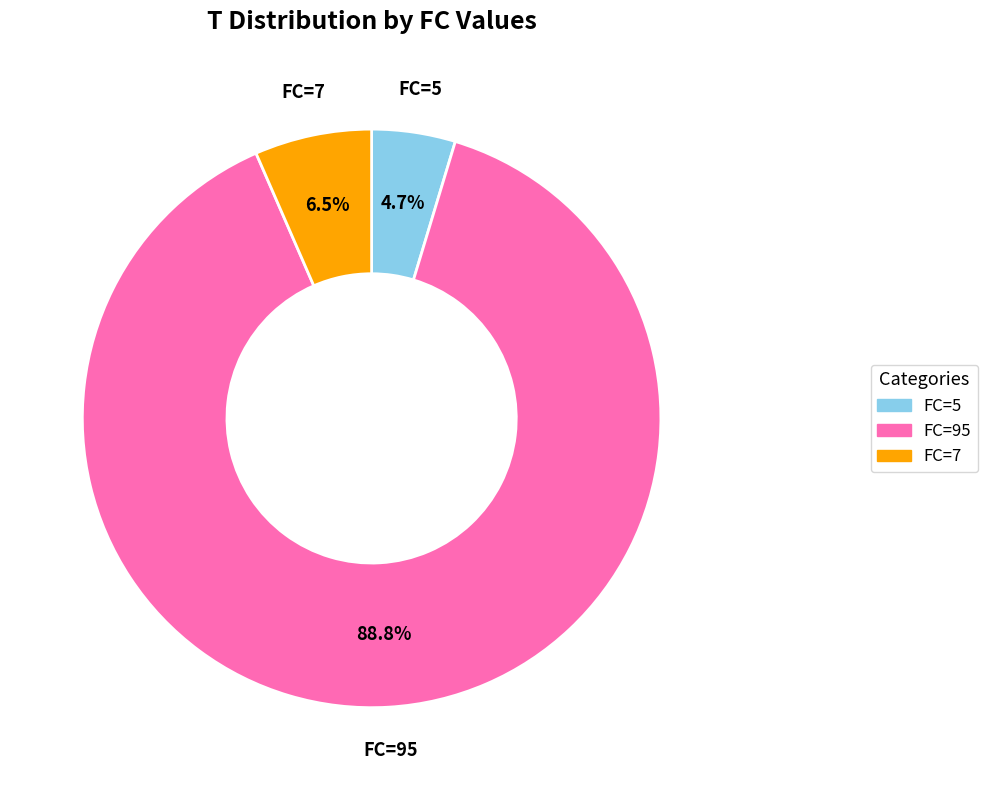

Which has a higher value, FC=95 or FC=5?

FC=95